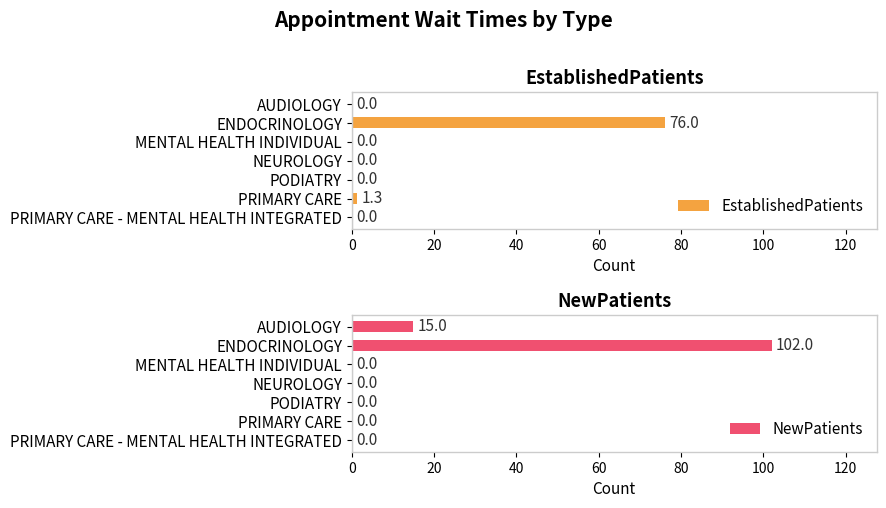

What is the highest value of the EstablishedPatients series?

76.0